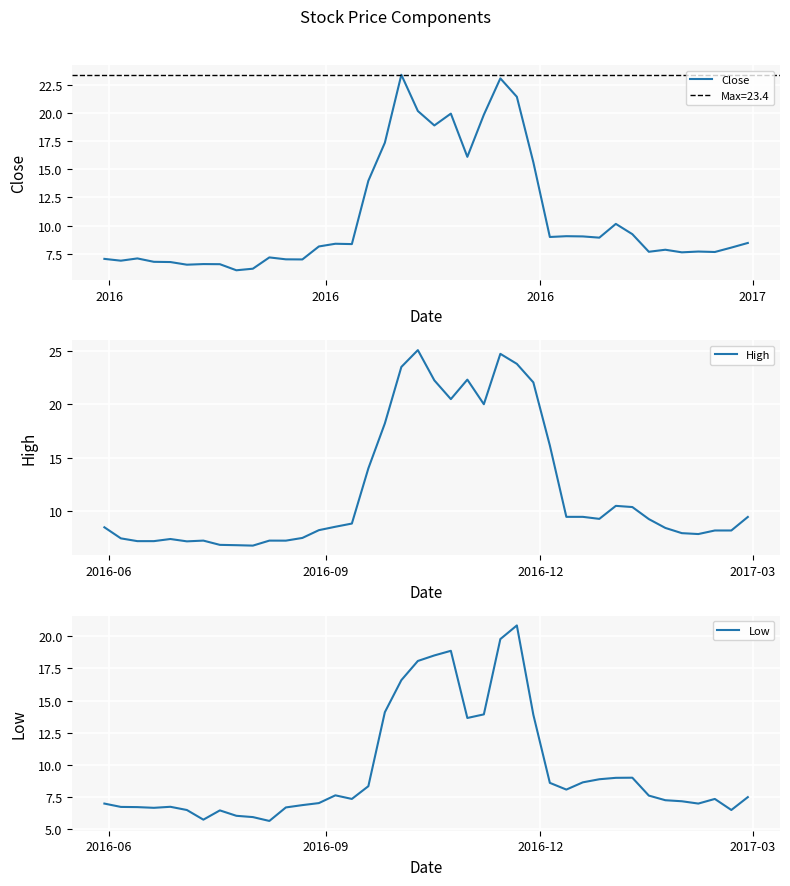

True or false: Low and High cross at least once.

False